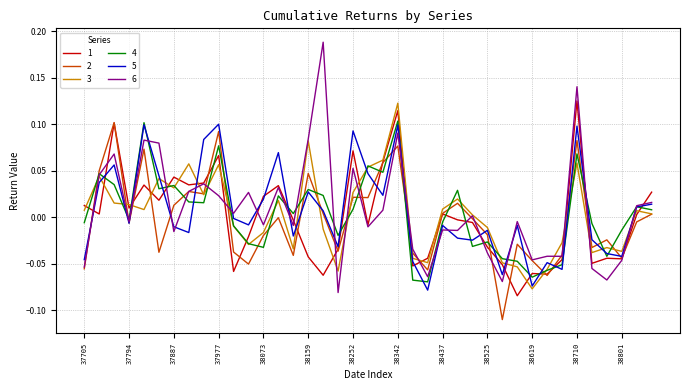

Which series has the widest spread of values?

6